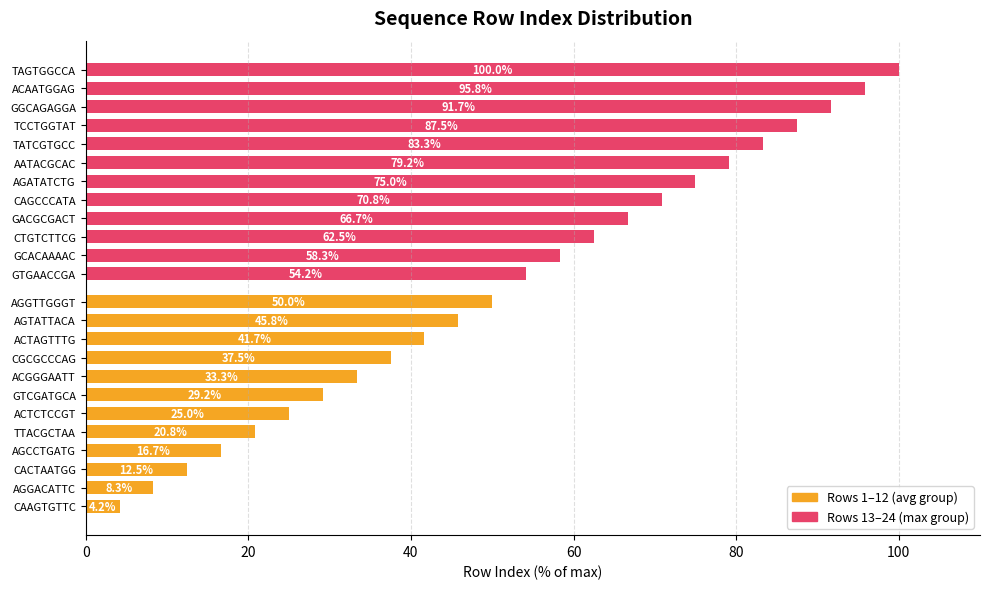

True or false: Average (rows 1-12) has a value of 16.7 at AGCCTGATG.

True